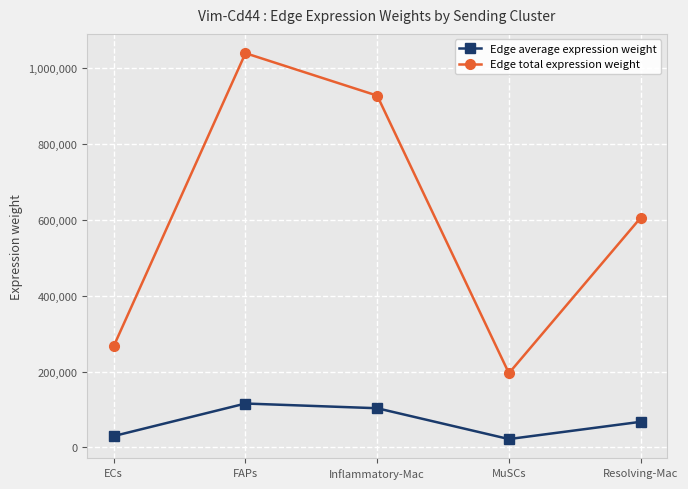

True or false: Edge average expression weight has a value of 103136.6 at Inflammatory-Mac.

True